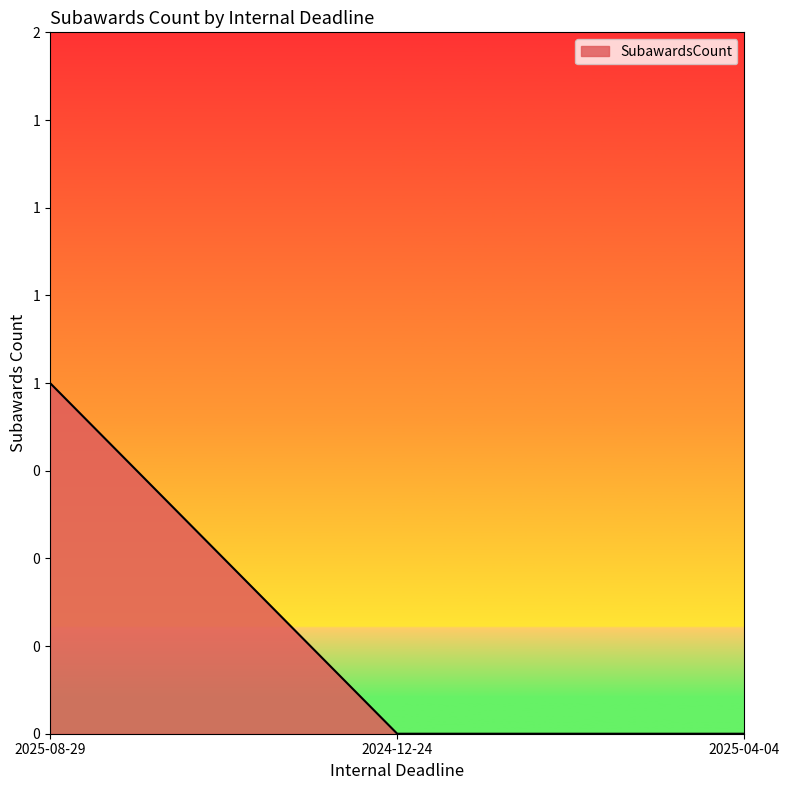

What position from the left is 2025-08-29?

1